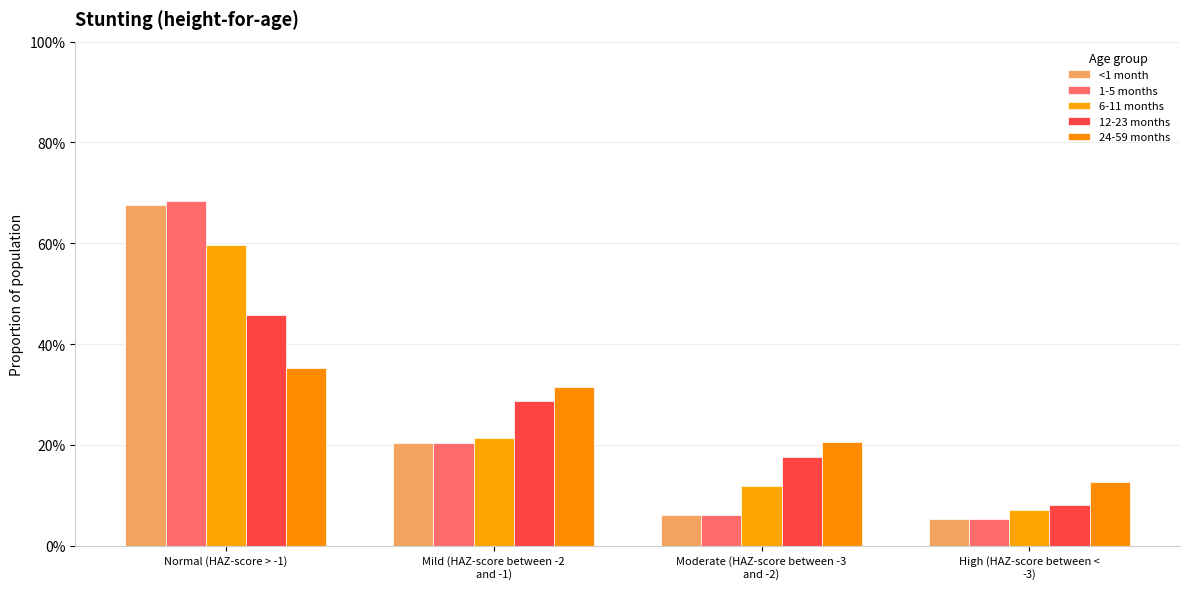

What is the sum of all 12-23 months values?

1.0